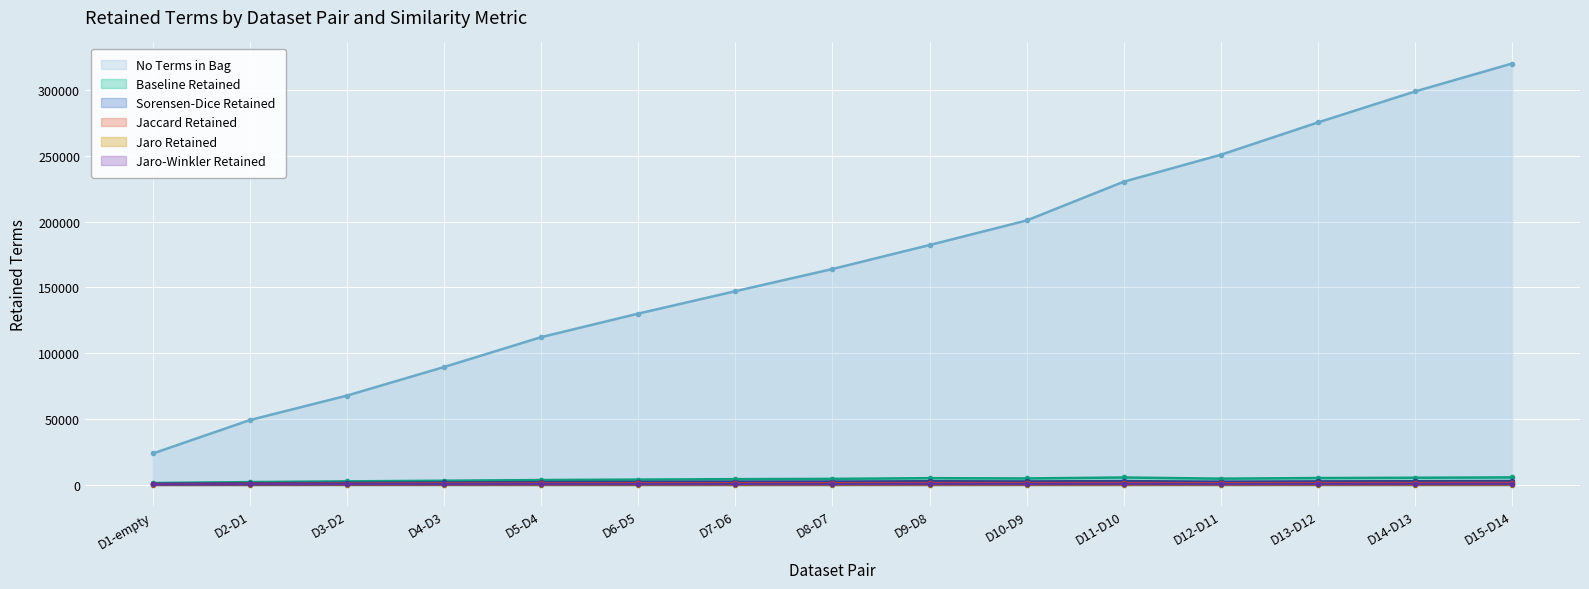

True or false: Baseline Retained has a value of 2327 at D13-D12.

False